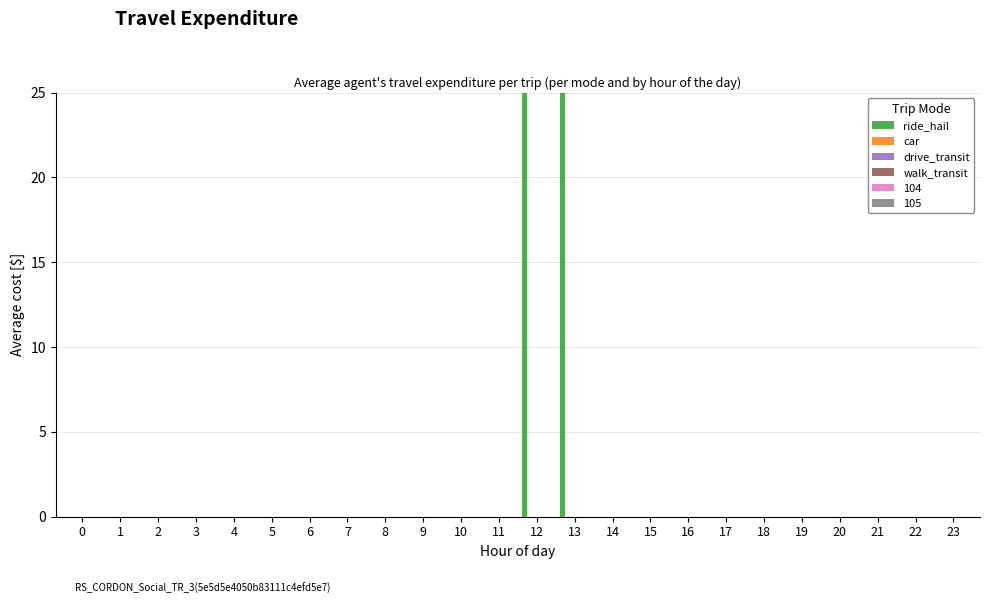

Reading right to left, what are all the values shown in this chart?

ride_hail: 0.0	0.0	0.0	0.0	0.0	0.0	0.0	0.0	0.0	0.0	869.6	941.0	0.0	0.0	0.0	0.0	0.0	0.0	0.0	0.0	0.0	0.0	0.0	0.0
car: 0.0	0.0	0.0	0.0	0.0	0.0	0.0	0.0	0.0	0.0	0.0	0.0	0.0	0.0	0.0	0.0	0.0	0.0	0.0	0.0	0.0	0.0	0.0	0.0
drive_transit: 0.0	0.0	0.0	0.0	0.0	0.0	0.0	0.0	0.0	0.0	0.0	0.0	0.0	0.0	0.0	0.0	0.0	0.0	0.0	0.0	0.0	0.0	0.0	0.0
walk_transit: 0.0	0.0	0.0	0.0	0.0	0.0	0.0	0.0	0.0	0.0	0.0	0.0	0.0	0.0	0.0	0.0	0.0	0.0	0.0	0.0	0.0	0.0	0.0	0.0